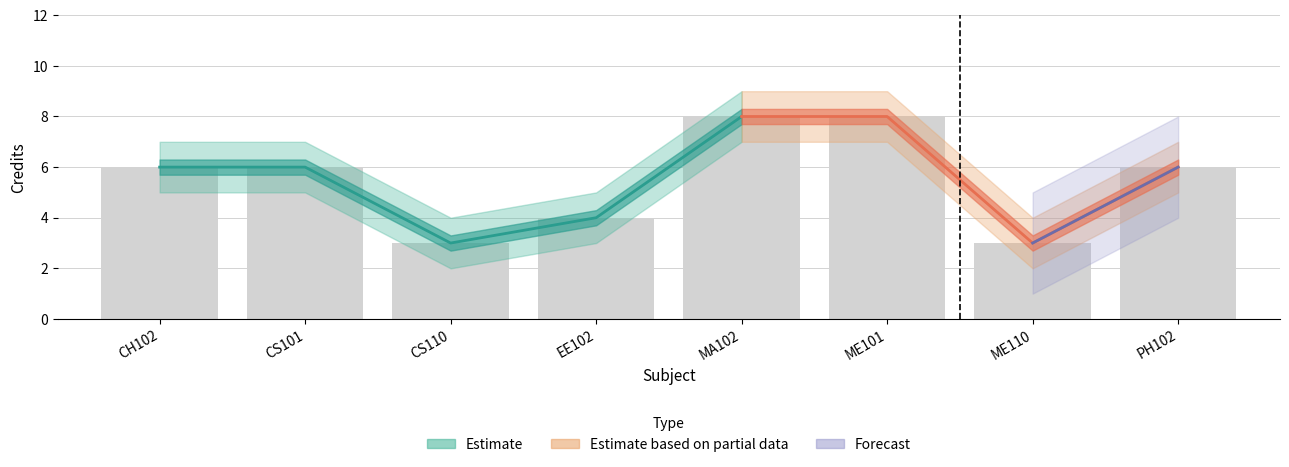

Is the value of Credit at PH102 greater than the value of Credit_lower at CS101?

Yes